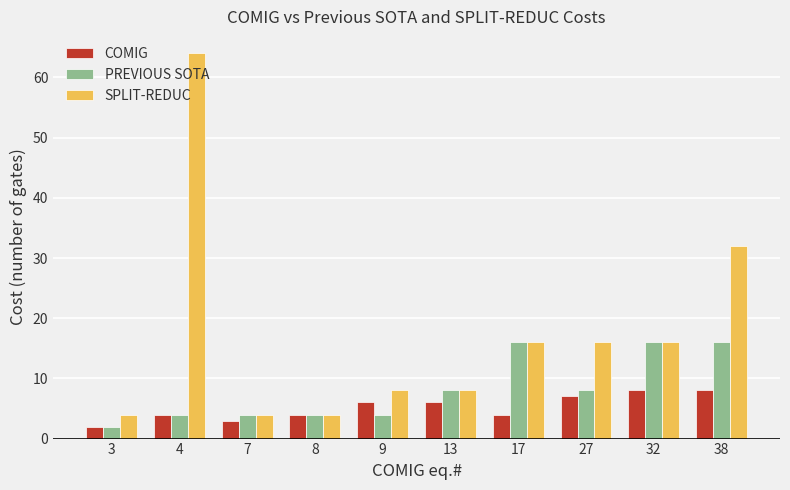

Which series has the widest spread of values?

SPLIT-REDUC